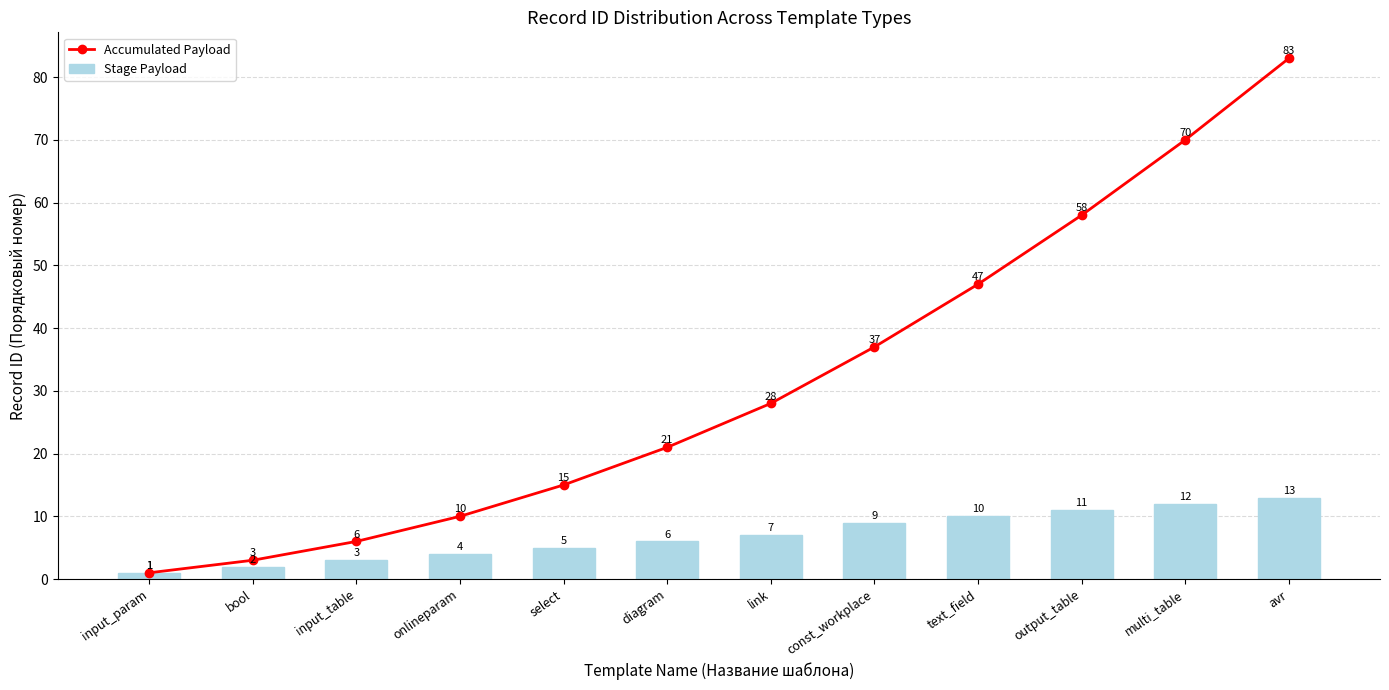

At which label does Accumulated Payload first exceed 28?

const_workplace